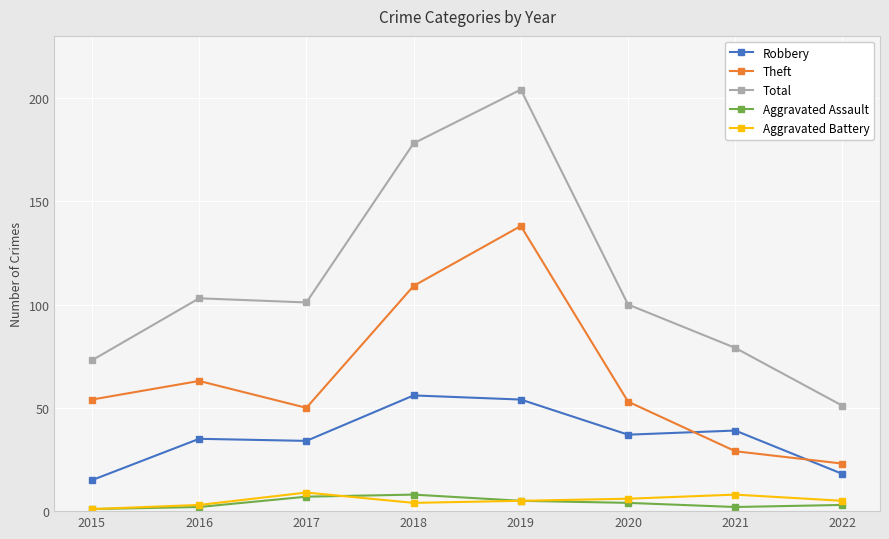

In Total, how many points are higher than both neighbors (excluding endpoints)?

2